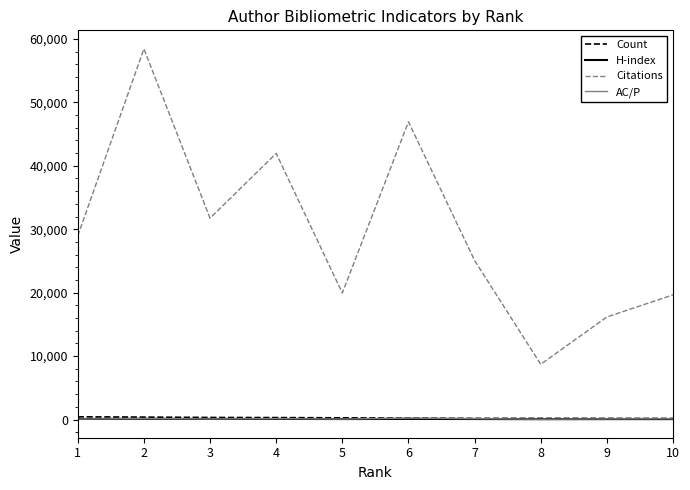

Which series has the largest total across all categories?

Citations